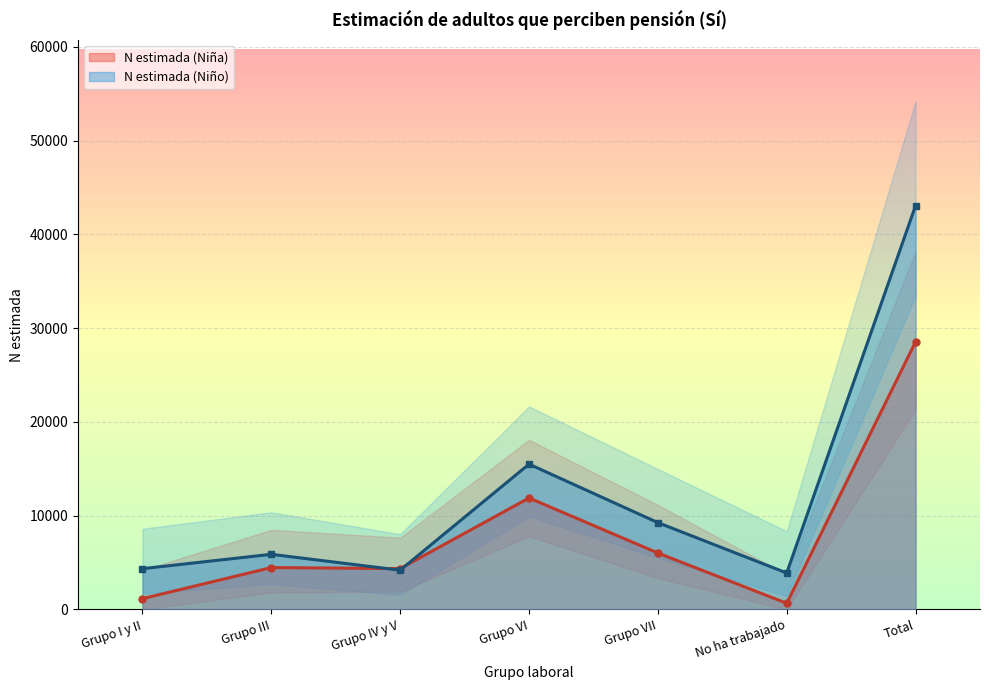

What is the sum of the N estimada (Niño) values at Grupo VII and Total?

52337